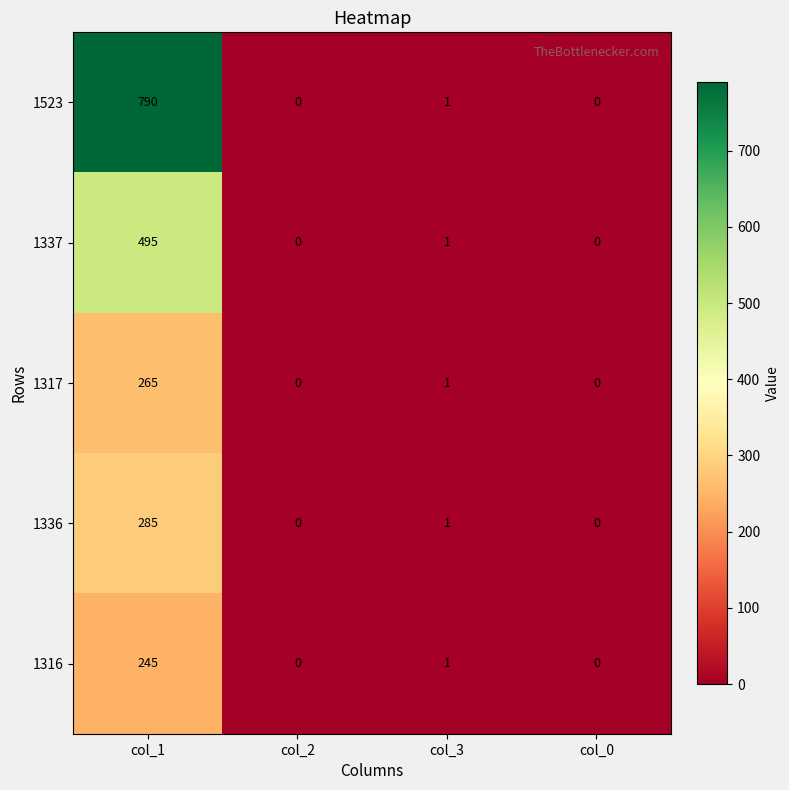

What is the spread (max minus min) of values at col_1?

545